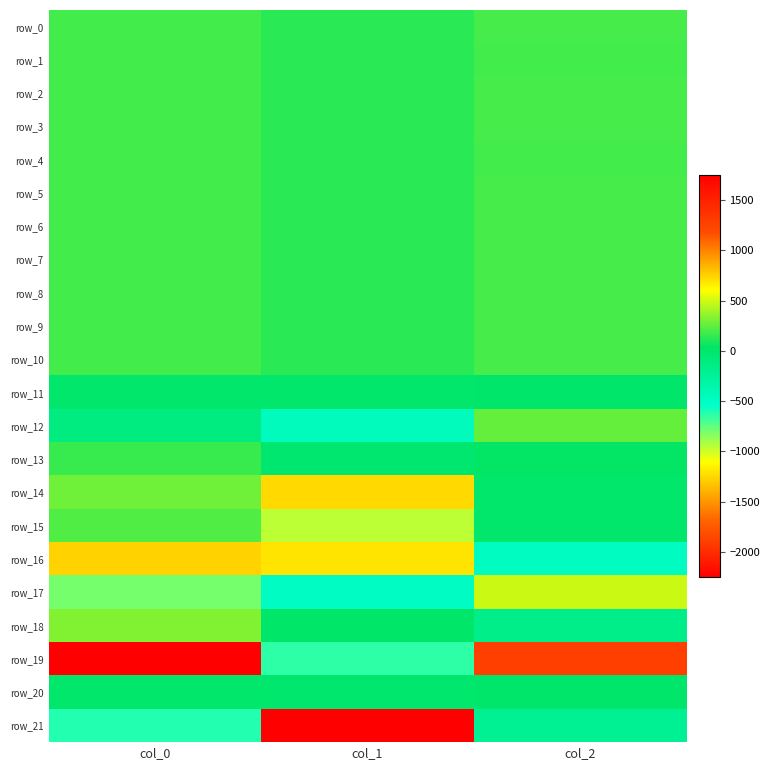

True or false: row_18 has a value of 30.5 at col_1.

False